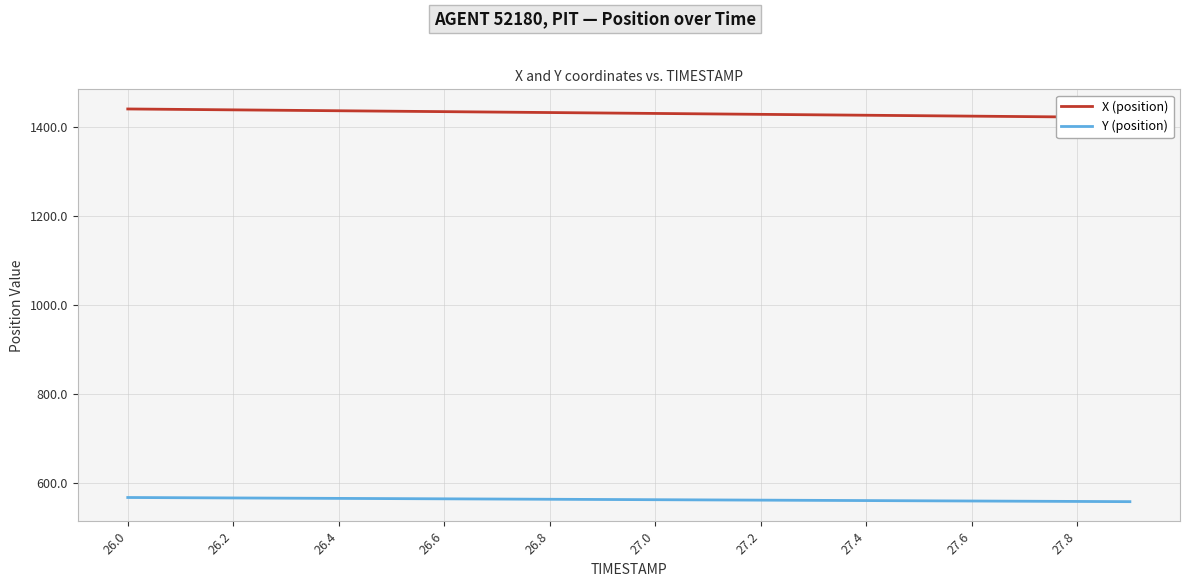

The Y (position) series shows 785.5 at 26.8. True or false?

False